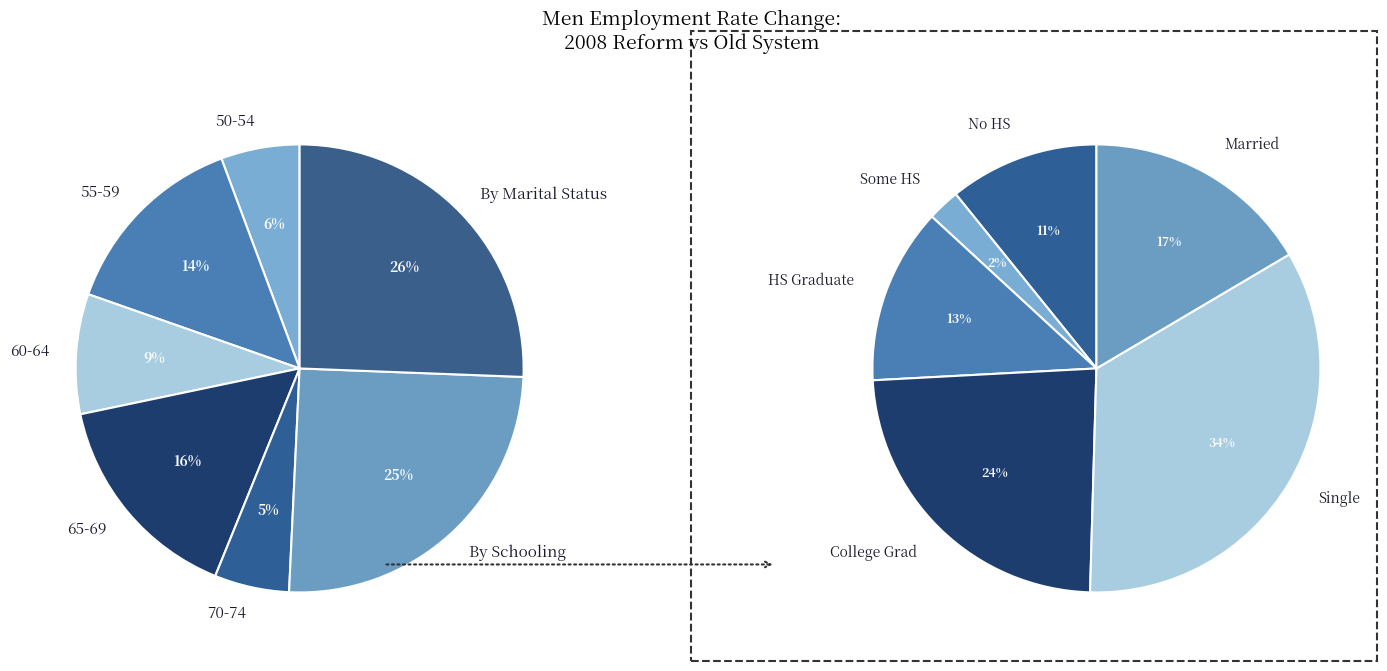

To the nearest percent, what is the difference between the 50-54 and Some HS slice percentages?

4%